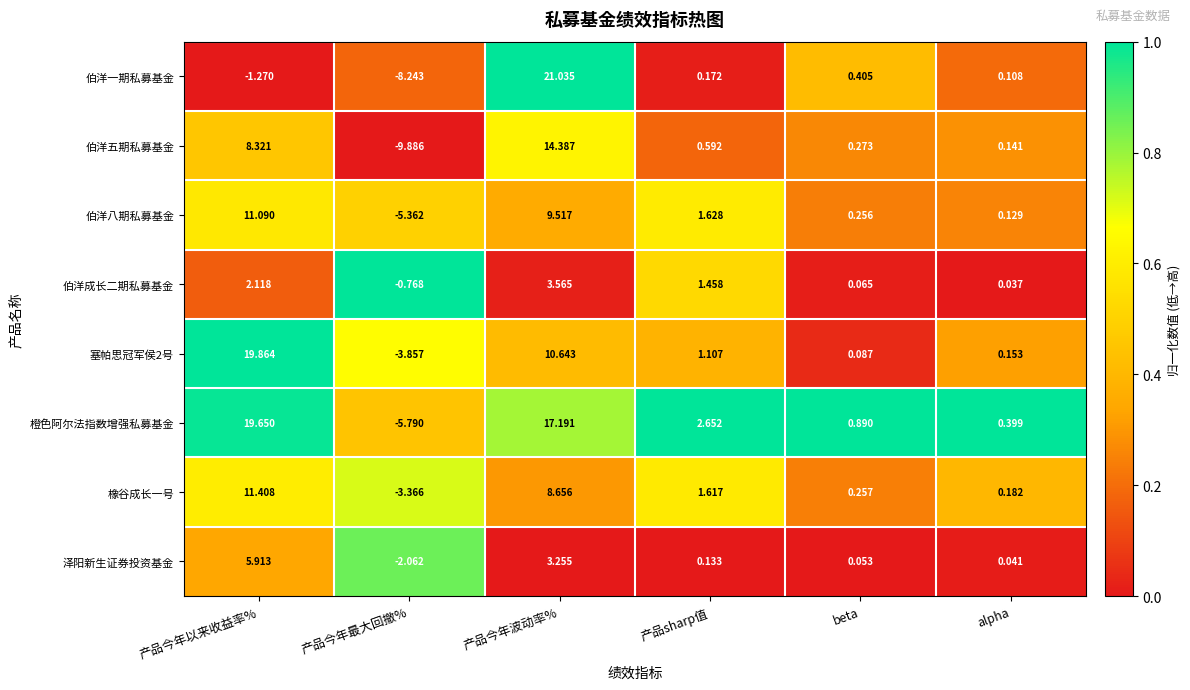

At which category is the sum across all series the highest?

产品今年波动率%